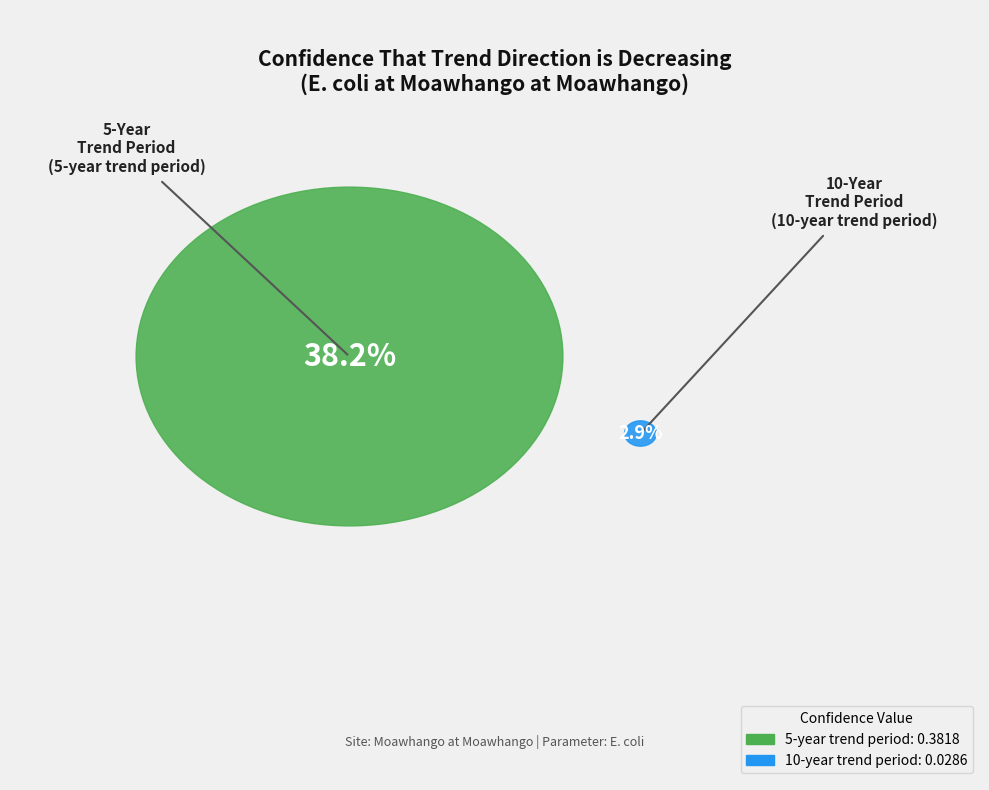

Is it true that 5-year trend period is 80% of the pie?

False